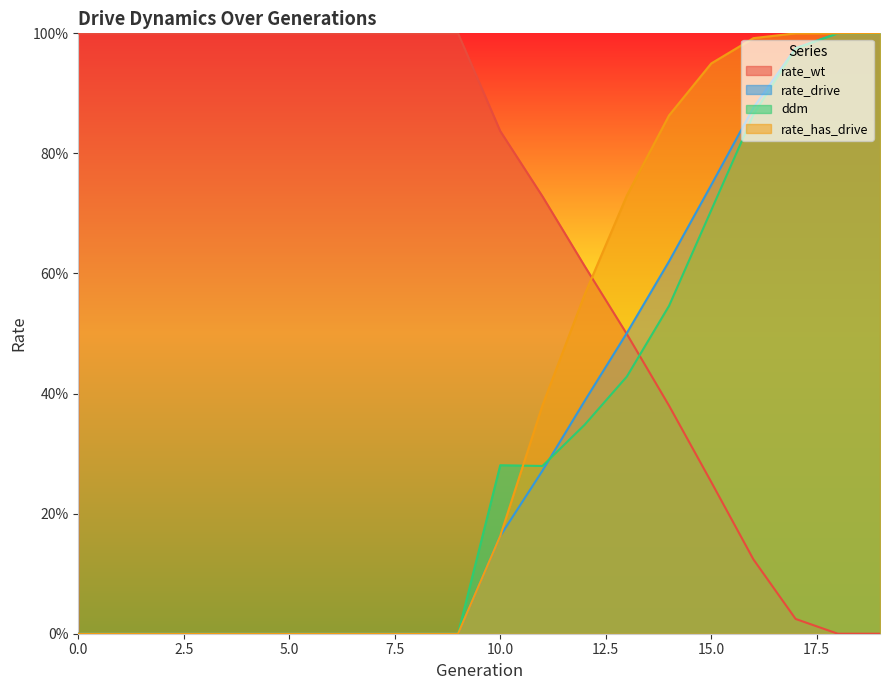

What is the sum of all rate_drive values?

13.5